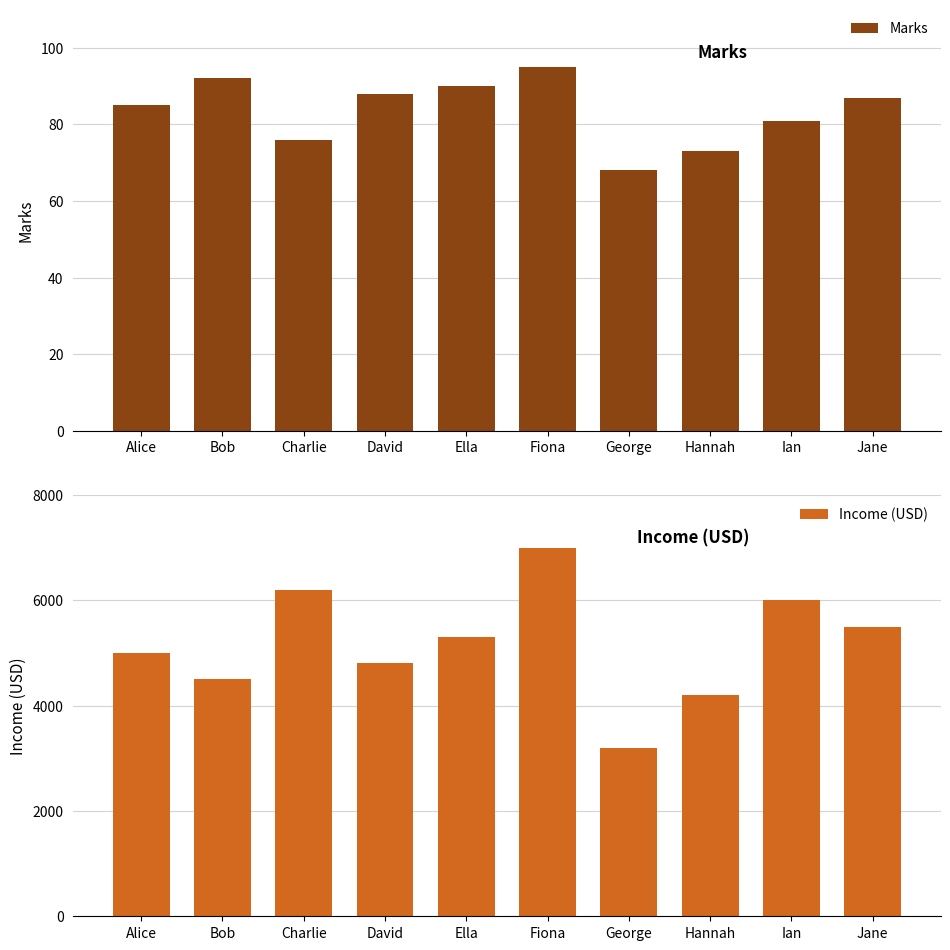

What are all the series names shown in the legend?

Marks, Income (USD)